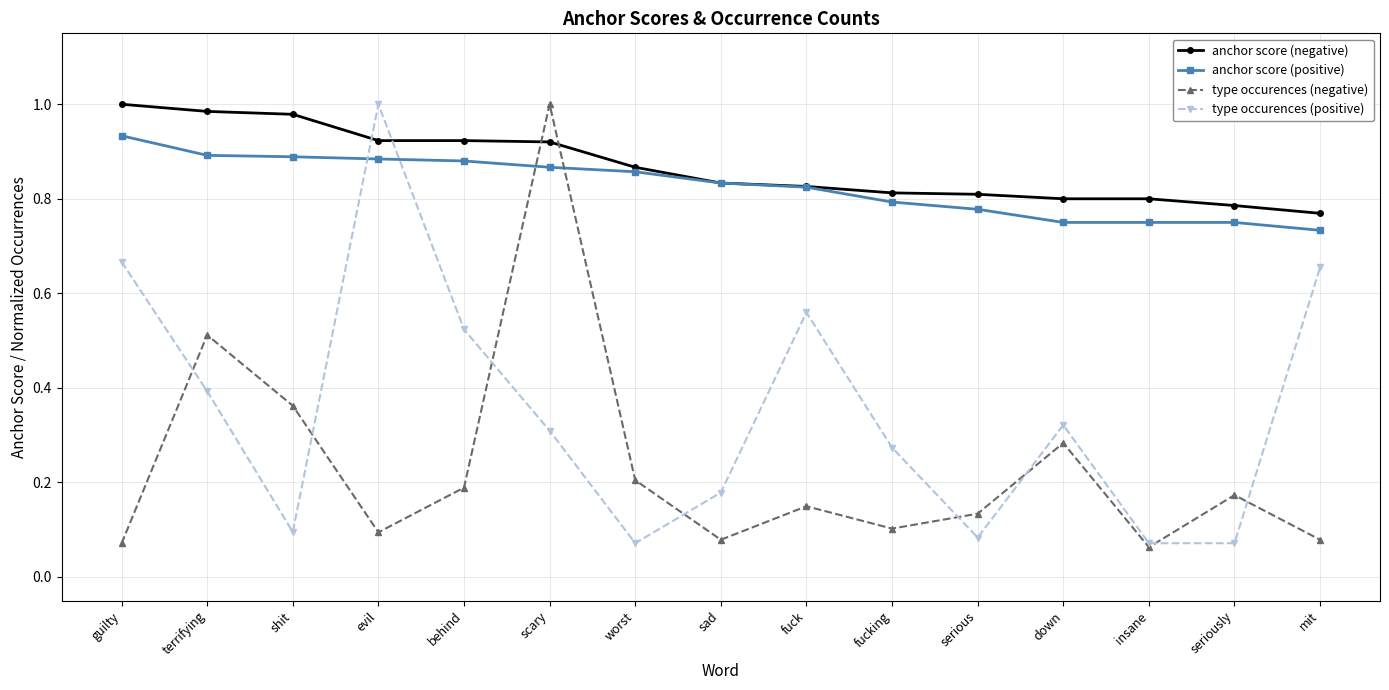

What are all the series names shown in the legend?

anchor score (negative), anchor score (positive), type occurences (negative), type occurences (positive)